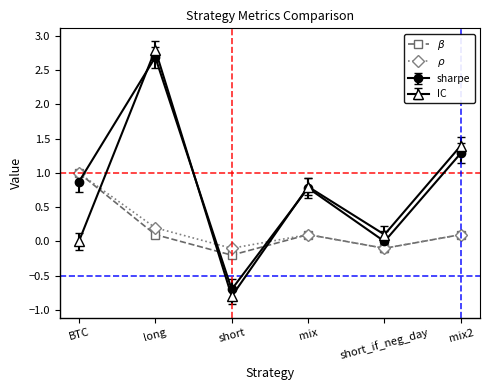

The sharpe series shows 1.1 at short_if_neg_day. True or false?

False